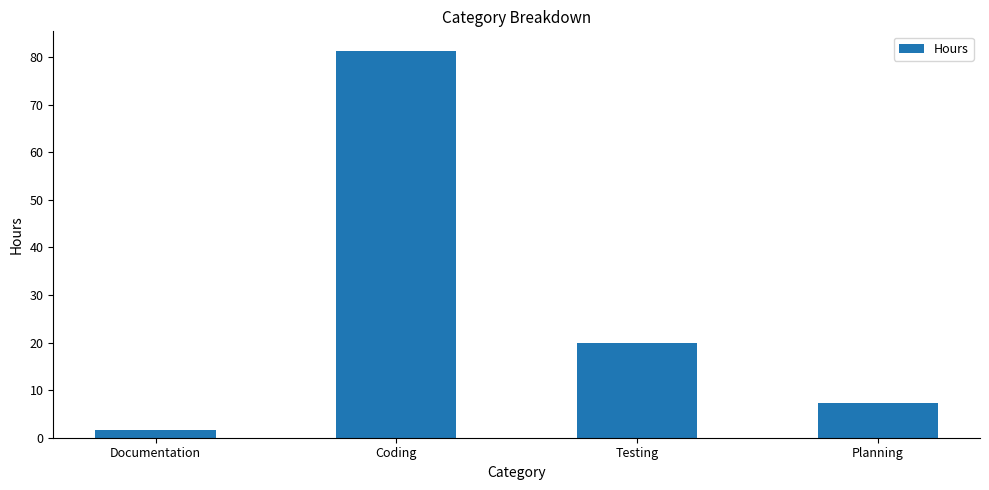

The chart shows a value of 3.8 at Planning. True or false?

False